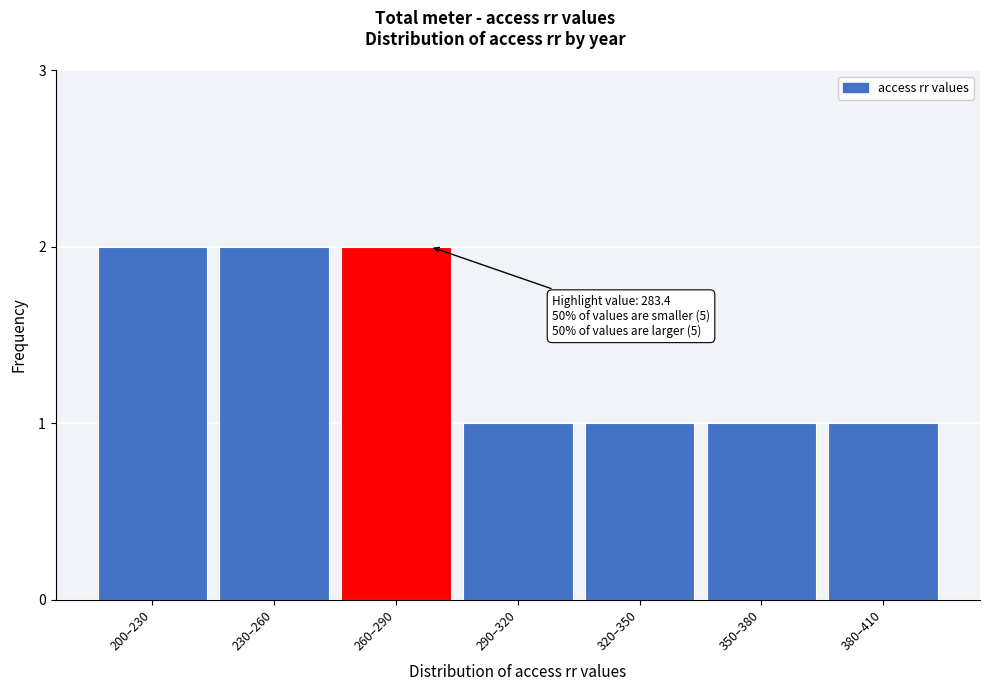

Reading left to right, extract all data points from this chart.

2	2	2	1	1	1	1